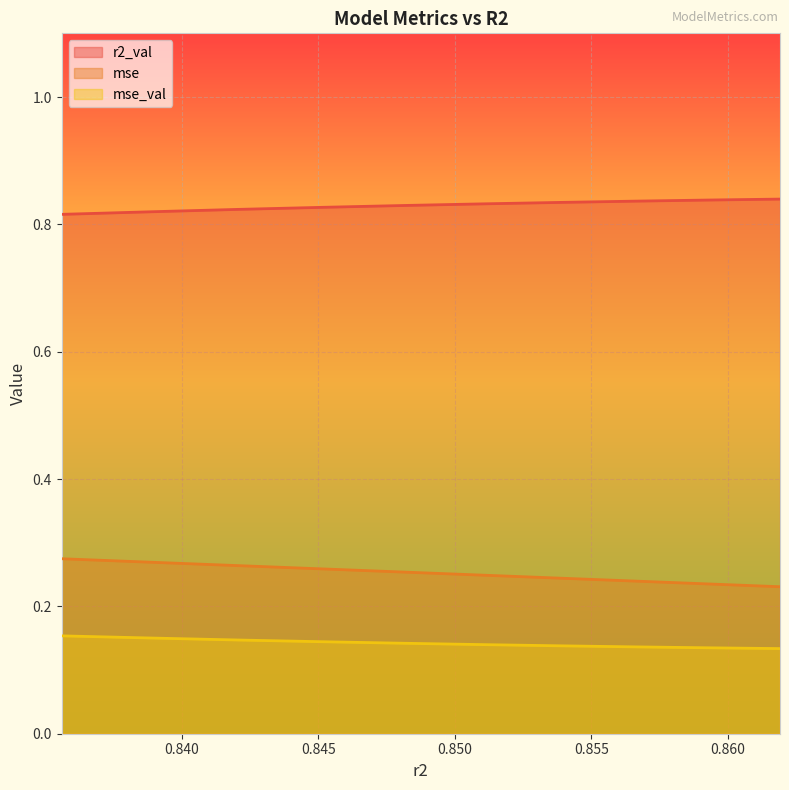

True or false: mse_val and mse cross at least once.

False